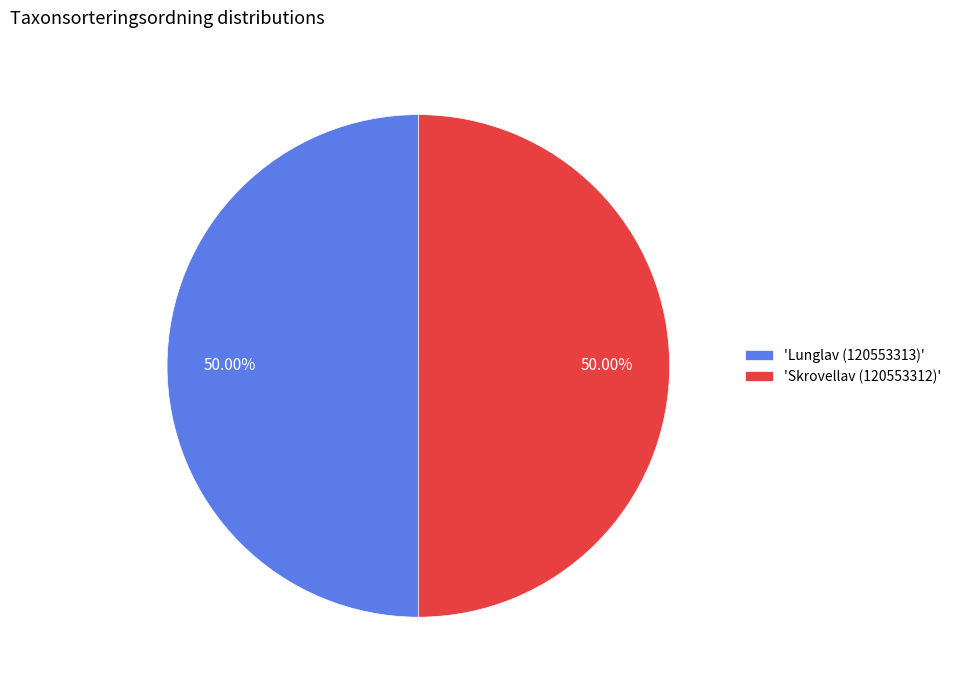

What is the ratio of the value at 'Skrovellav (120553312)' to the value at 'Lunglav (120553313)'?

1.0